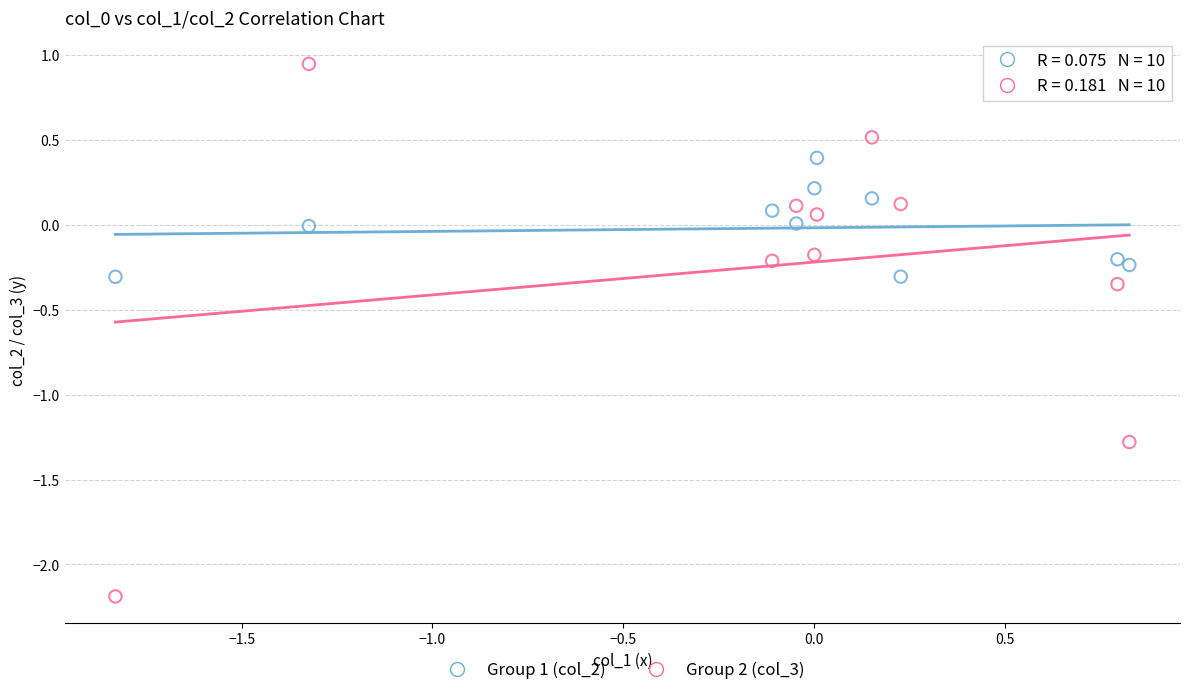

Across all data points, what is the range of Y values (max minus min)?

3.1